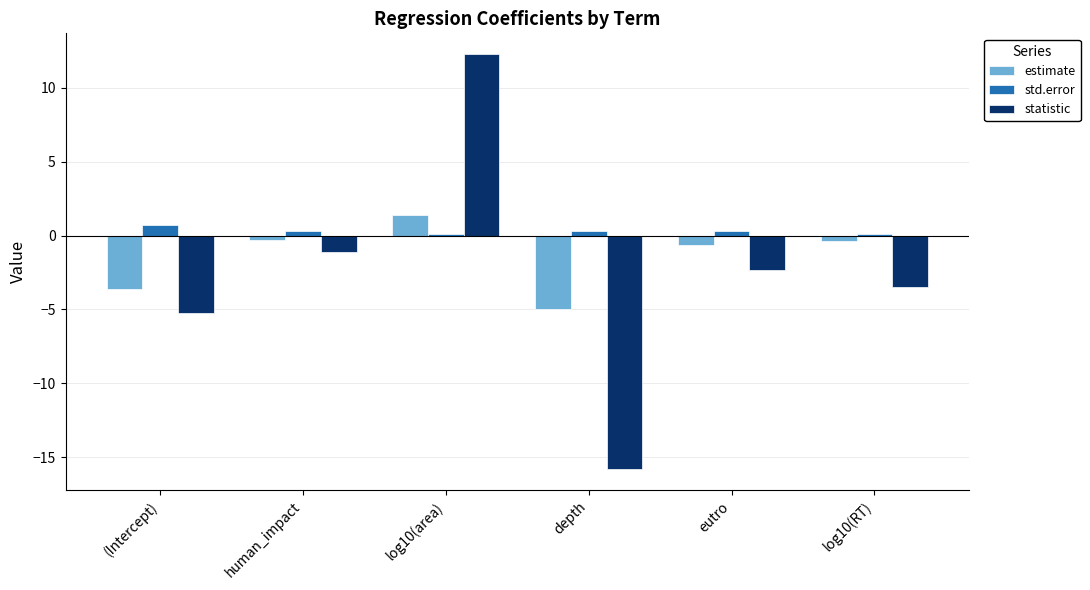

The estimate series shows 2.4 at log10(area). True or false?

False